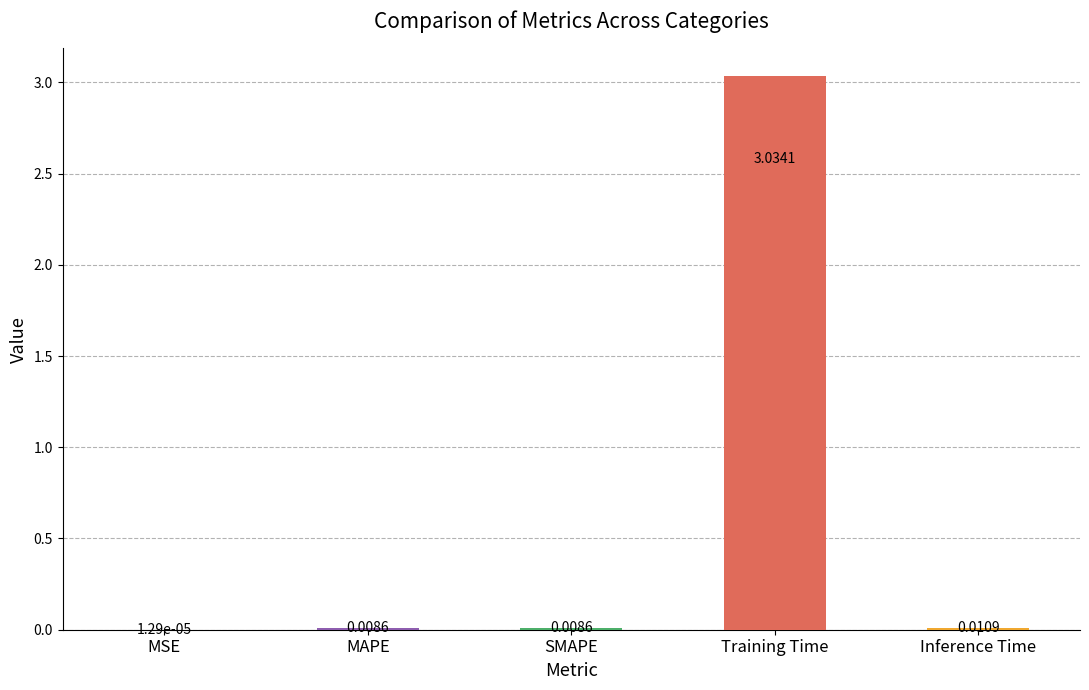

Which label corresponds to the largest value in the chart?

Training Time